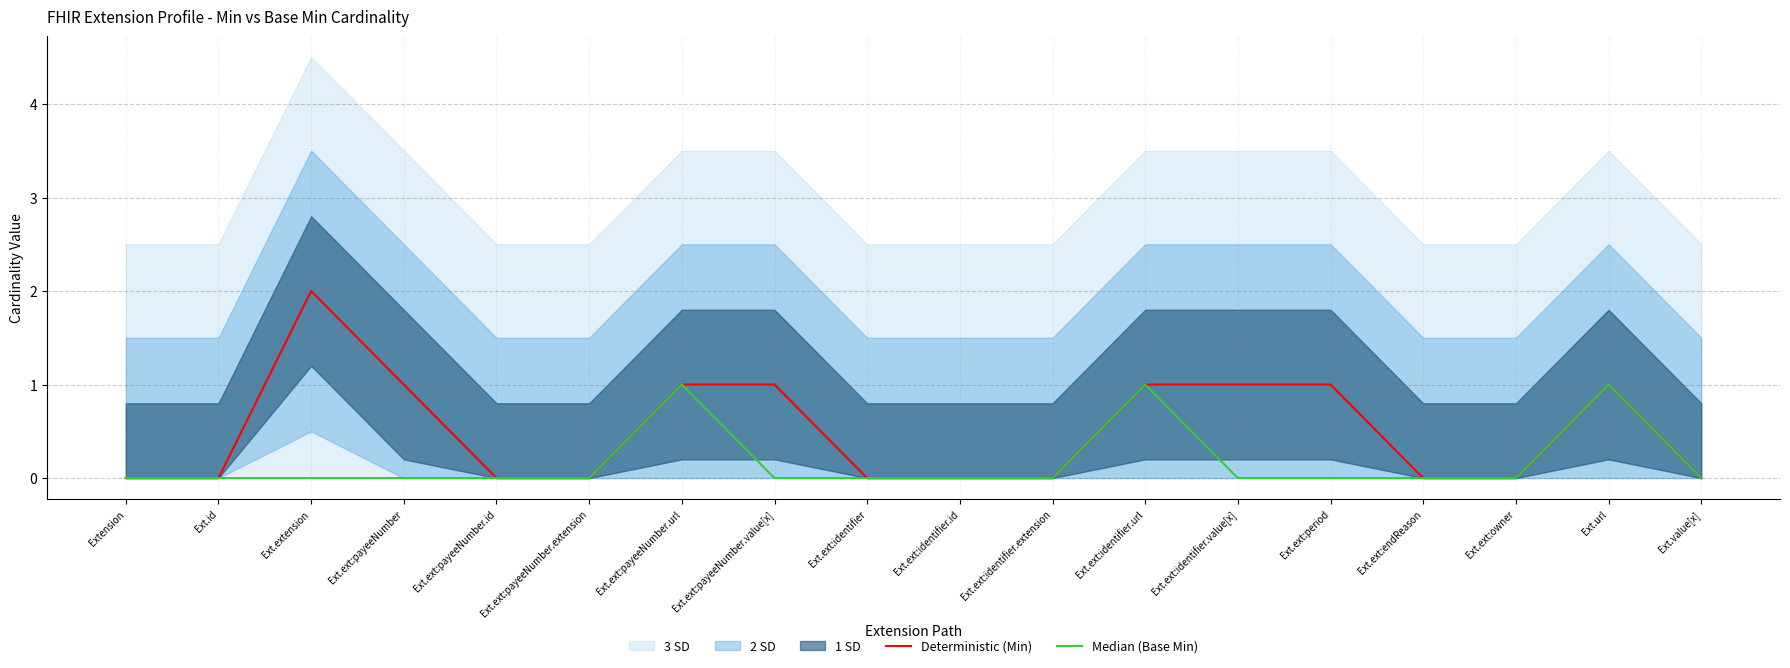

True or false: Deterministic (Min) has a value of 1 at Ext.url.

True